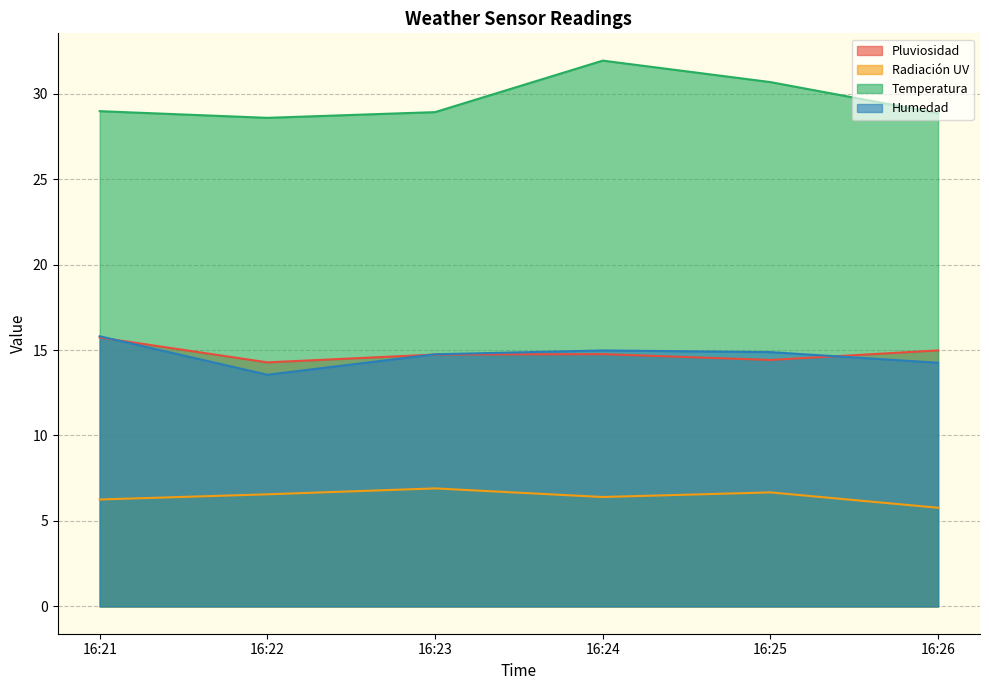

At which category does Pluviosidad reach its first local valley?

16:22